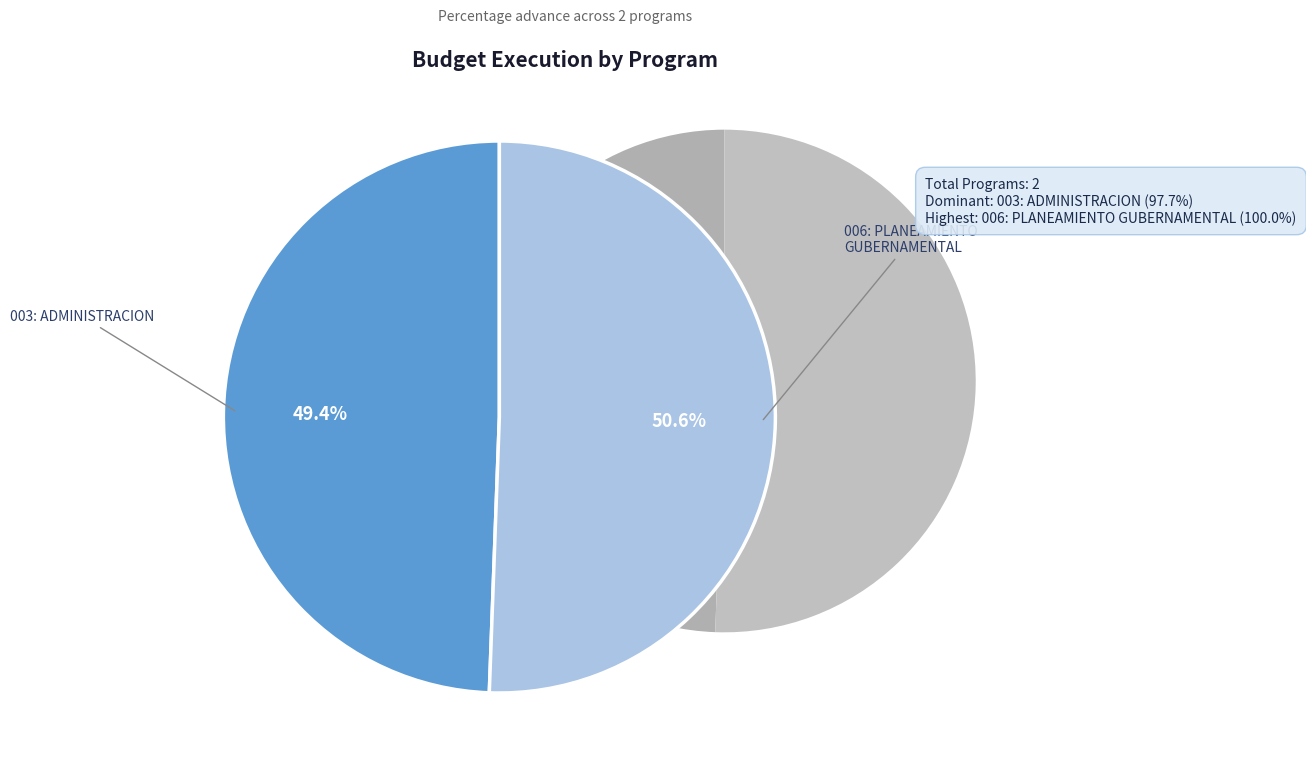

What is the change in value from 003: ADMINISTRACION to 006: PLANEAMIENTO GUBERNAMENTAL?

+2.3